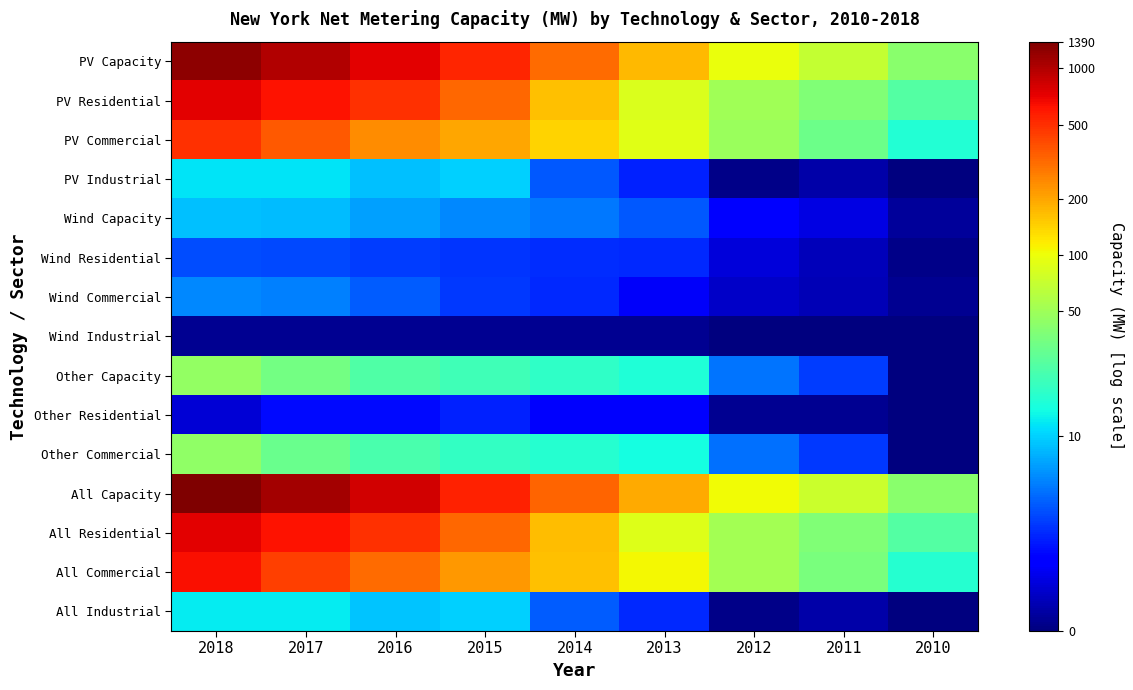

Reading right to left, transcribe all the data shown in this chart.

PV Capacity: 2010=3.7	2011=4.3	2012=4.6	2013=5.2	2014=5.7	2015=6.3	2016=6.6	2017=6.9	2018=7.1
PV Residential: 2010=3.3	2011=3.7	2012=3.9	2013=4.4	2014=5.1	2015=5.8	2016=6.2	2017=6.4	2018=6.6
PV Commercial: 2010=2.9	2011=3.5	2012=3.9	2013=4.5	2014=5.0	2015=5.3	2016=5.5	2017=5.9	2018=6.2
PV Industrial: 2010=0.0	2011=0.3	2012=0.1	2013=1.2	2014=1.5	2015=2.4	2016=2.3	2017=2.5	2018=2.5
Wind Capacity: 2010=0.2	2011=0.6	2012=0.9	2013=1.5	2014=1.8	2015=1.9	2016=2.1	2017=2.2	2018=2.3
Wind Residential: 2010=0.1	2011=0.4	2012=0.6	2013=1.2	2014=1.2	2015=1.3	2016=1.3	2017=1.4	2018=1.4
Wind Commercial: 2010=0.1	2011=0.3	2012=0.5	2013=0.8	2014=1.2	2015=1.3	2016=1.6	2017=1.8	2018=1.9
Wind Industrial: 2010=0.0	2011=0.0	2012=0.0	2013=0.1	2014=0.1	2015=0.1	2016=0.1	2017=0.1	2018=0.1
Other Capacity: 2010=0.0	2011=1.4	2012=1.7	2013=2.8	2014=2.9	2015=3.1	2016=3.2	2017=3.5	2018=3.8
Other Residential: 2010=0.0	2011=0.1	2012=0.1	2013=0.8	2014=0.8	2015=1.2	2016=1.0	2017=1.0	2018=0.5
Other Commercial: 2010=0.0	2011=1.3	2012=1.7	2013=2.7	2014=2.9	2015=3.0	2016=3.2	2017=3.5	2018=3.8
All Capacity: 2010=3.8	2011=4.3	2012=4.7	2013=5.3	2014=5.8	2015=6.3	2016=6.7	2017=7.0	2018=7.2
All Residential: 2010=3.3	2011=3.7	2012=4.0	2013=4.5	2014=5.1	2015=5.8	2016=6.2	2017=6.4	2018=6.6
All Commercial: 2010=2.9	2011=3.6	2012=4.0	2013=4.7	2014=5.1	2015=5.4	2016=5.8	2017=6.1	2018=6.5
All Industrial: 2010=0.0	2011=0.3	2012=0.1	2013=1.2	2014=1.6	2015=2.4	2016=2.3	2017=2.6	2018=2.6